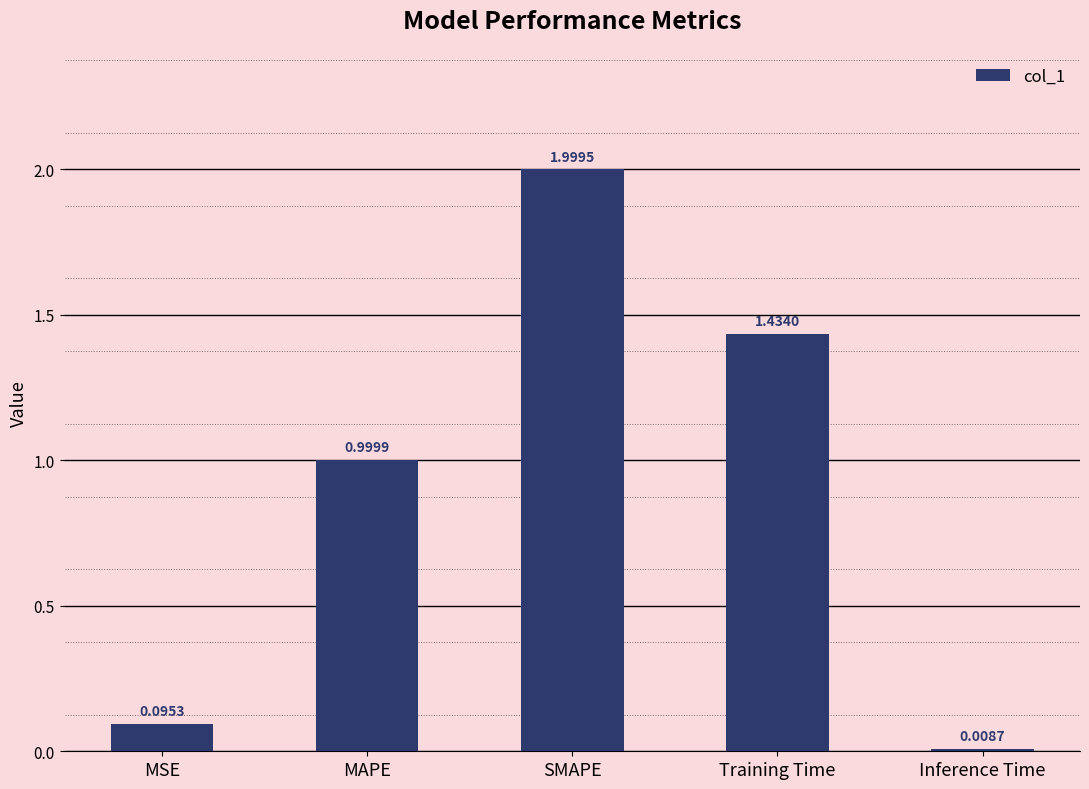

Does the chart contain stacked bars?

No